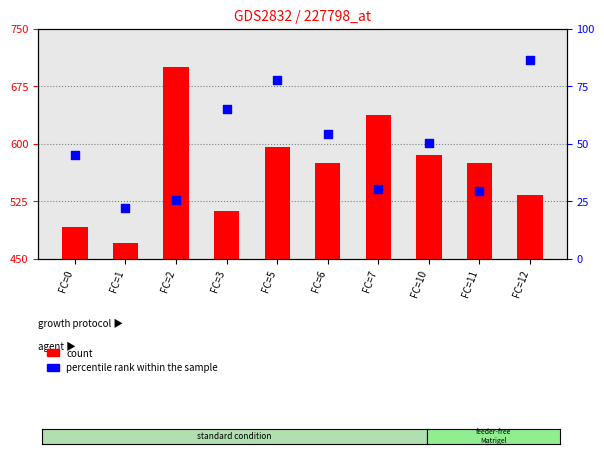

Which series has the widest spread of Y values?

count